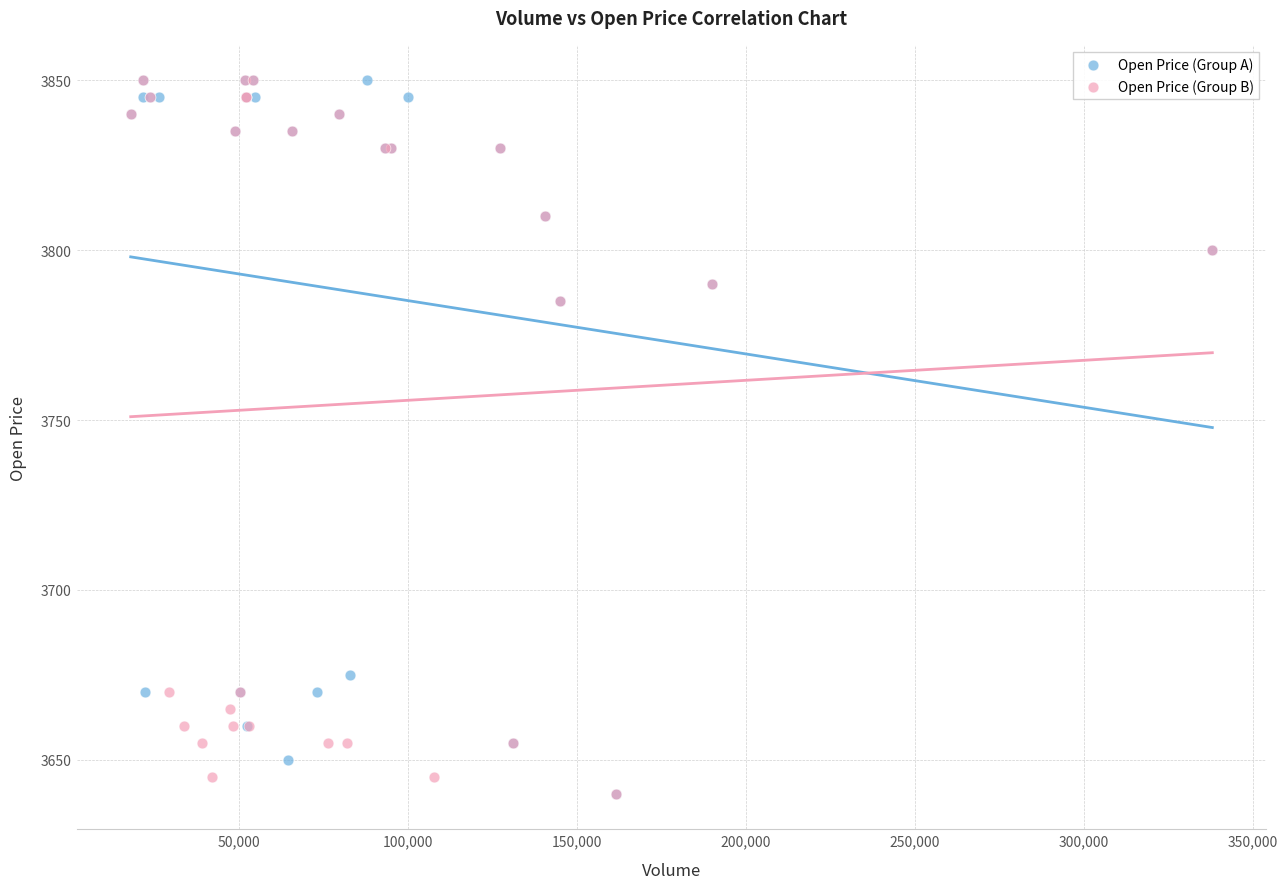

What are all the series names shown in the legend?

Open Price (Group A), Open Price (Group B)